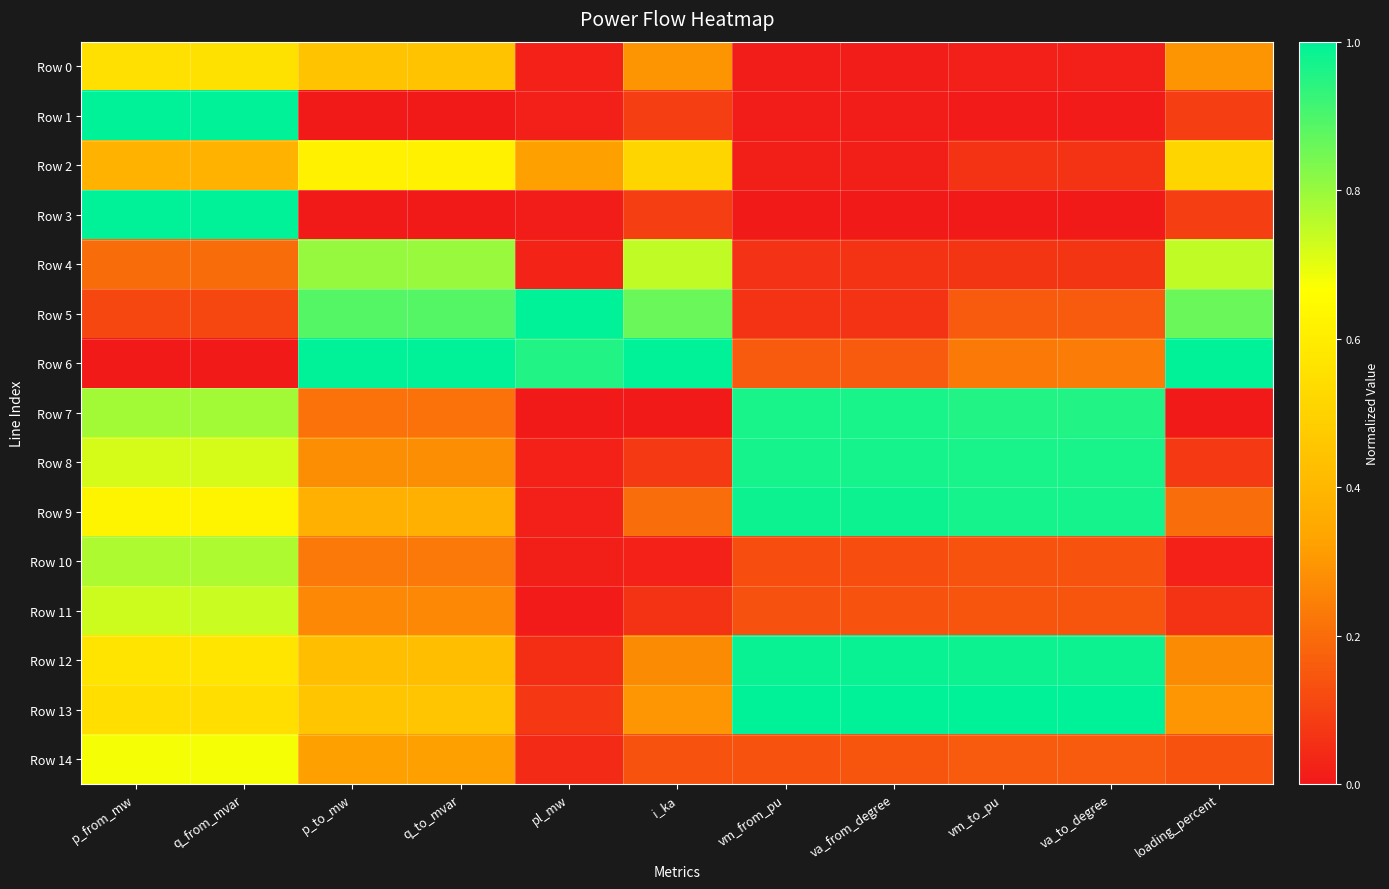

What is the spread (max minus min) of values at vm_to_pu?

1.0